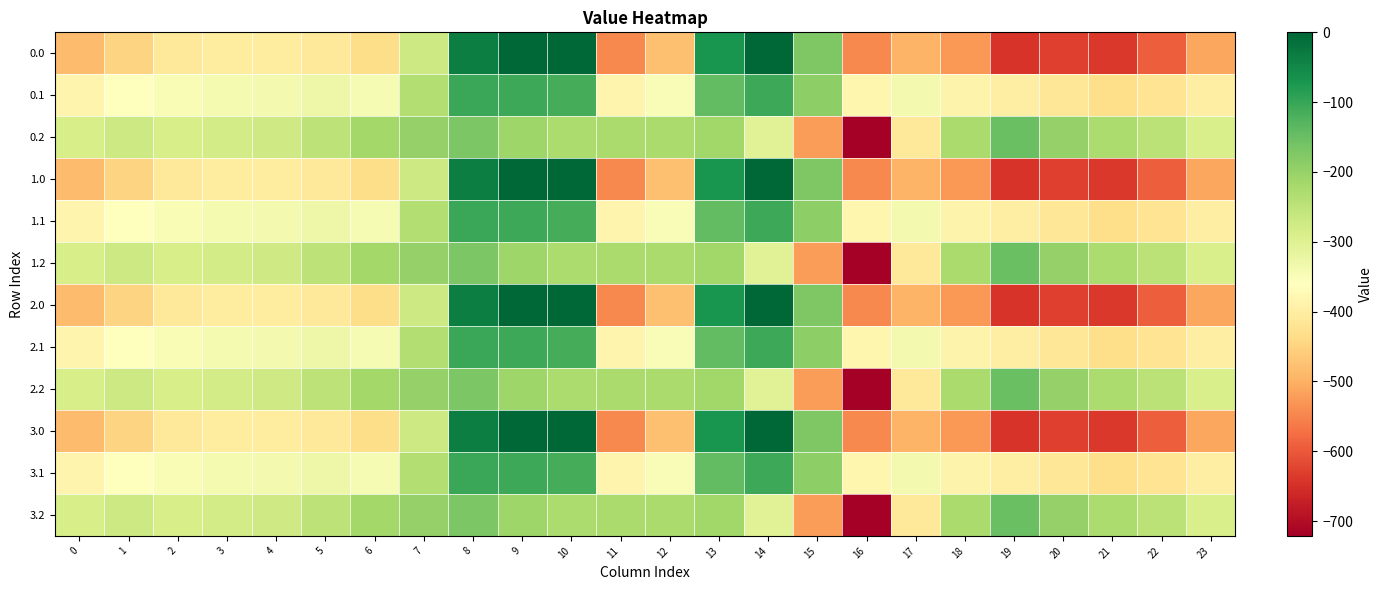

At which category is the sum across all series the highest?

8